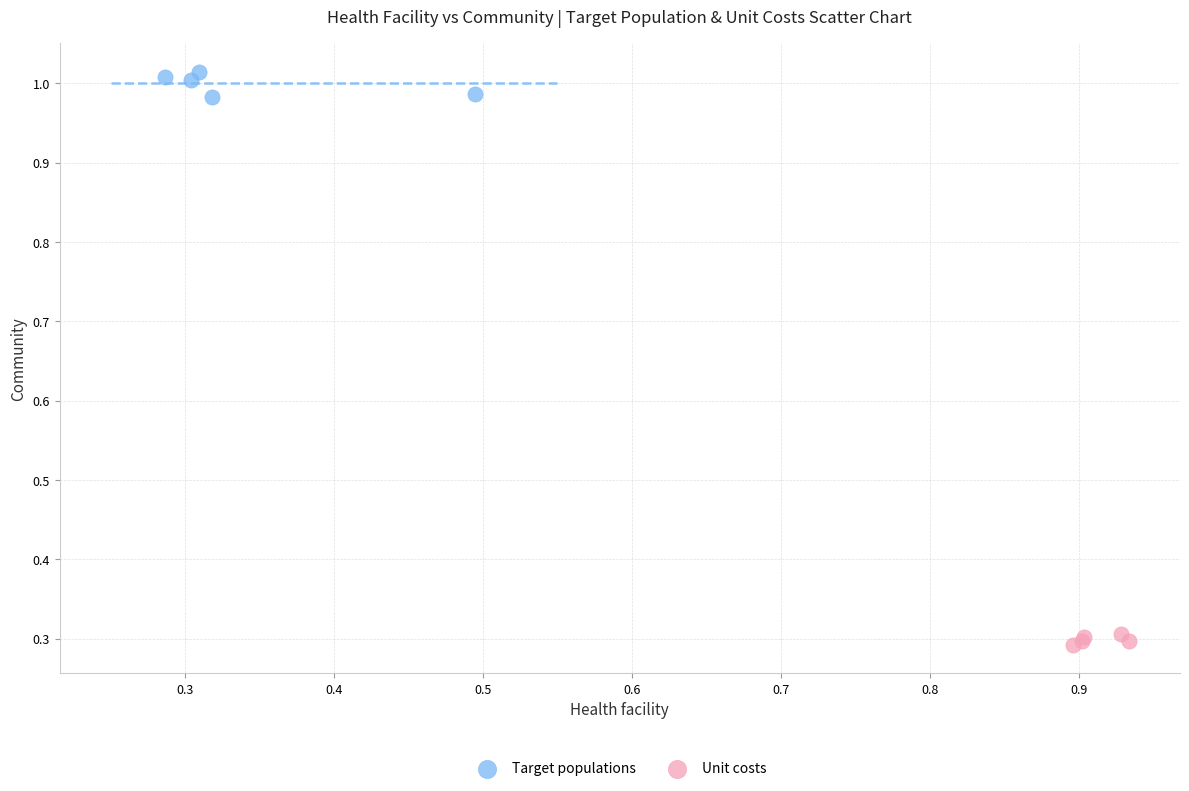

Which series has the largest Y range (max minus min)?

Target populations